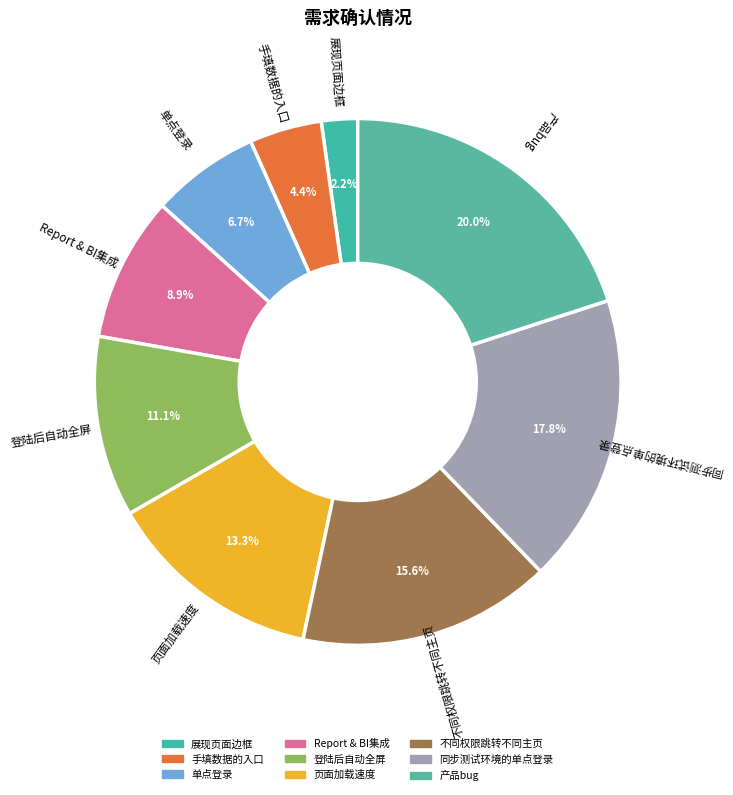

To the nearest percent, what is the difference between the 登陆后自动全屏 and 产品bug slice percentages?

9%